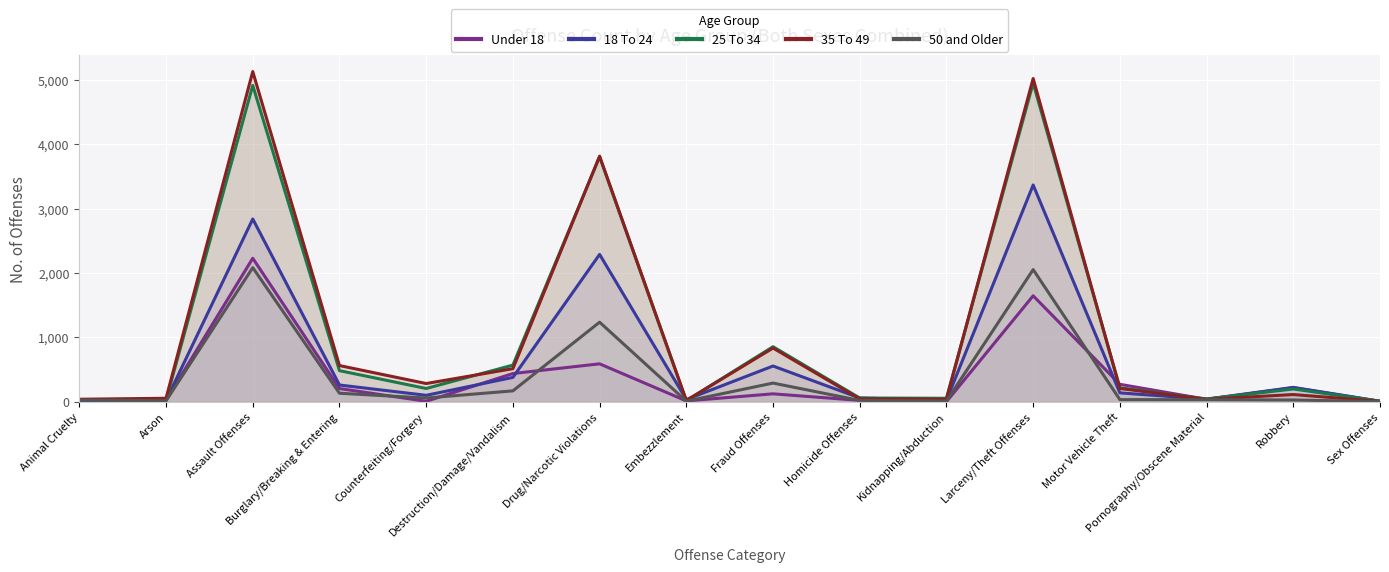

What is the sum of the 18 To 24 values at Homicide Offenses and Sex Offenses?

66